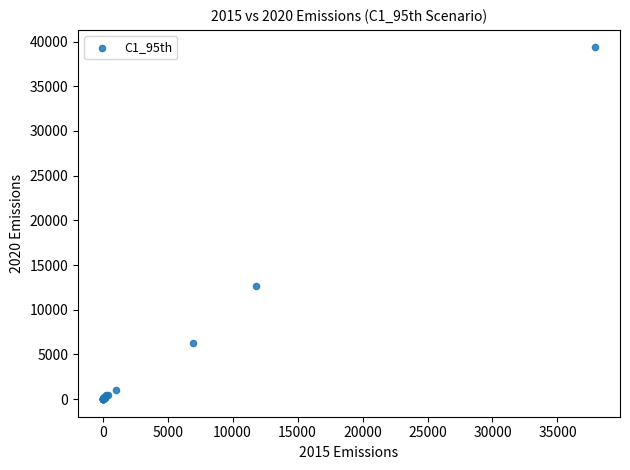

What Y value in the scatter plot is closest to 19672?

12714.5